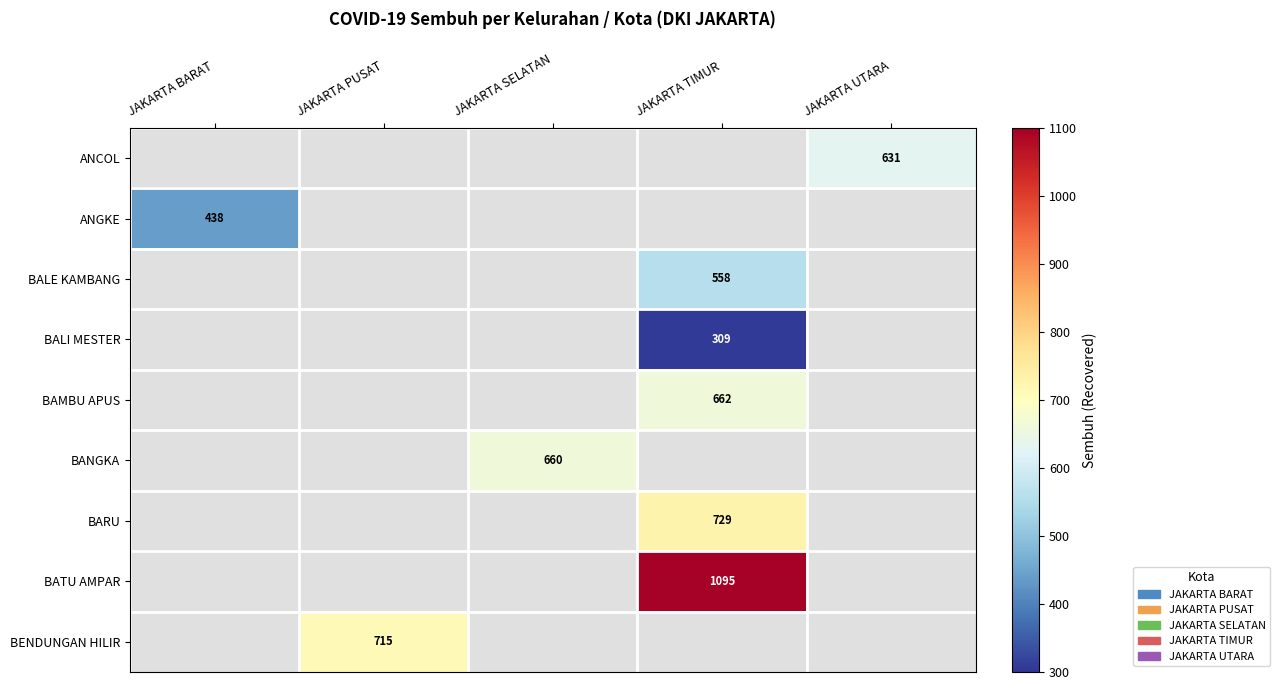

Is it true that BALE KAMBANG equals 558 at JAKARTA TIMUR?

True